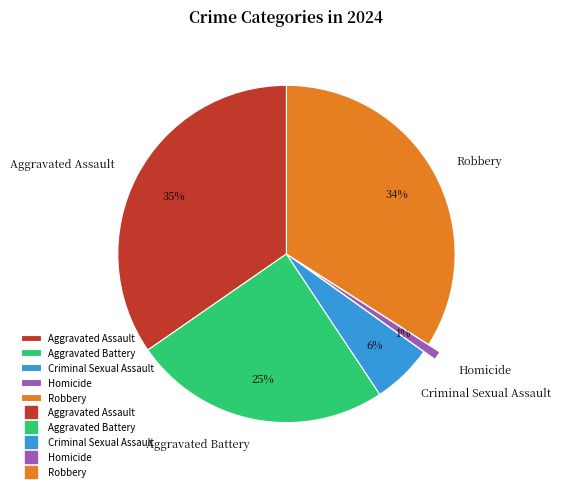

How many slices are in this pie chart?

5